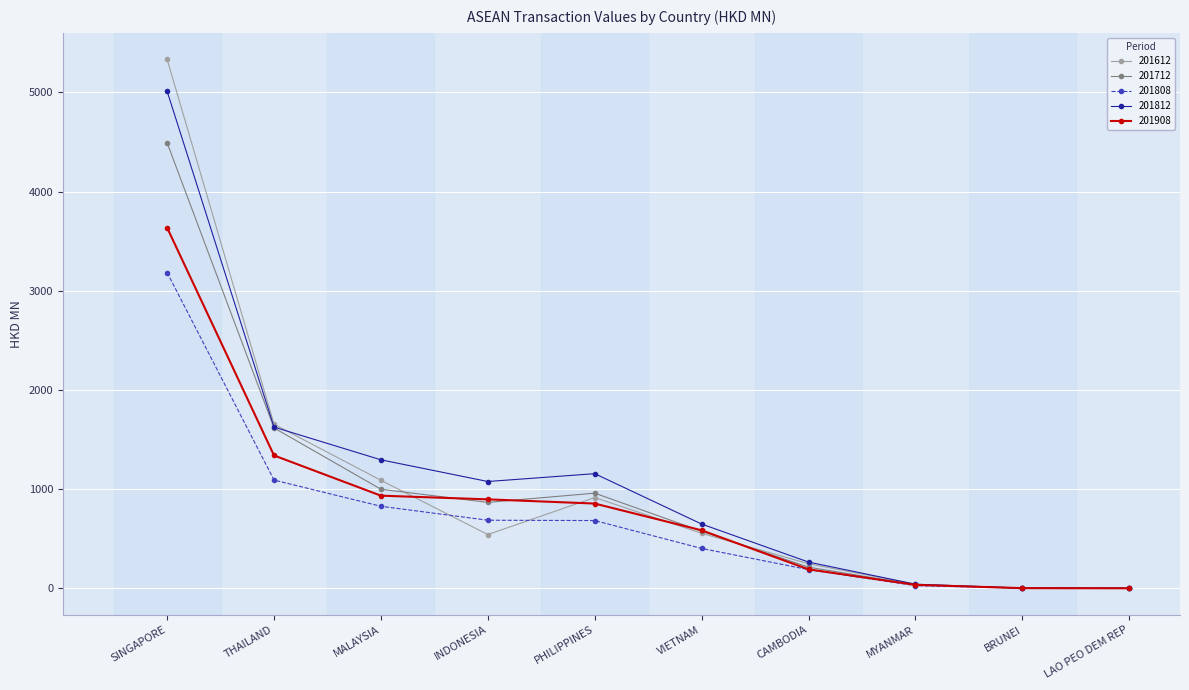

In 201808, how many points are lower than both neighbors (excluding endpoints)?

1